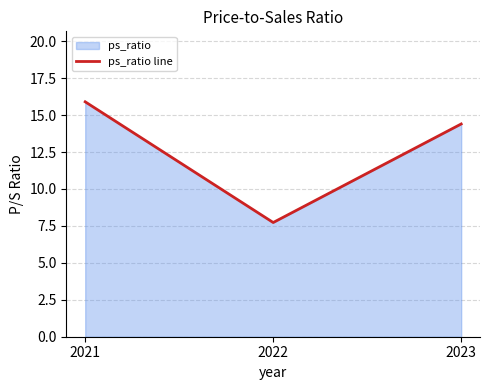

List the labels in order of value, smallest first.

2022, 2023, 2021